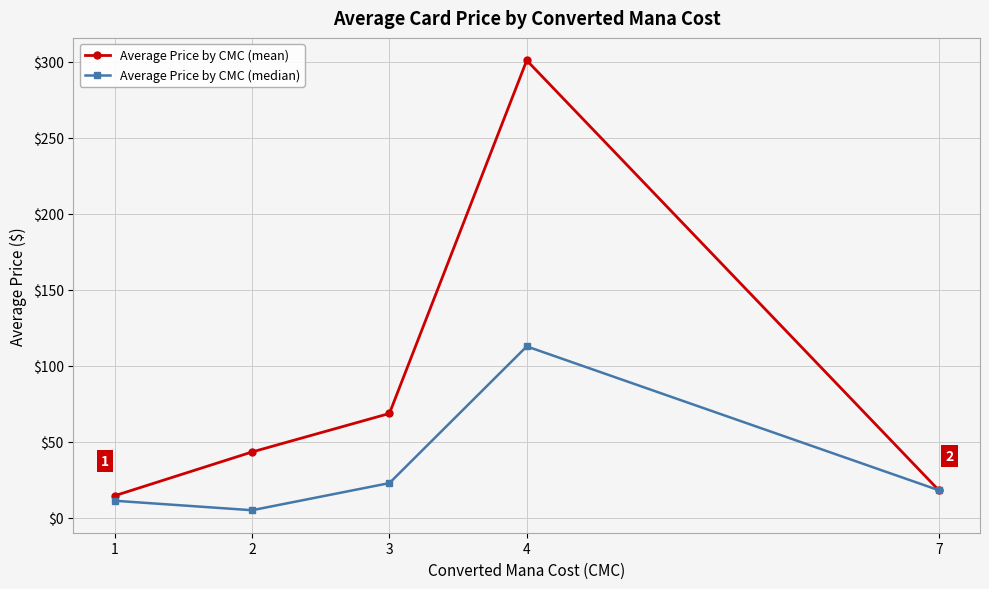

Which series has the largest range (max minus min)?

Average Price by CMC (mean)